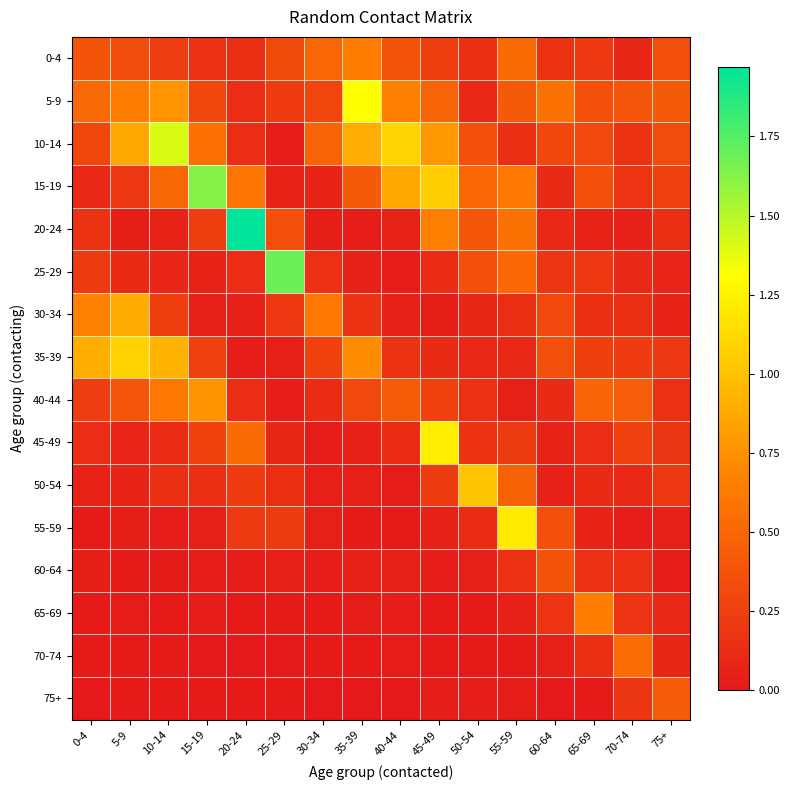

Reading left to right, what are all the values shown in this chart?

0-4: 0-4=0.4	5-9=0.3	10-14=0.2	15-19=0.2	20-24=0.1	25-29=0.3	30-34=0.5	35-39=0.6	40-44=0.4	45-49=0.2	50-54=0.1	55-59=0.5	60-64=0.2	65-69=0.2	70-74=0.1	75+=0.3
5-9: 0-4=0.5	5-9=0.6	10-14=0.8	15-19=0.3	20-24=0.1	25-29=0.2	30-34=0.3	35-39=1.3	40-44=0.6	45-49=0.5	50-54=0.1	55-59=0.4	60-64=0.6	65-69=0.4	70-74=0.4	75+=0.4
10-14: 0-4=0.3	5-9=0.9	10-14=1.4	15-19=0.6	20-24=0.1	25-29=0.0	30-34=0.5	35-39=0.9	40-44=1.1	45-49=0.8	50-54=0.4	55-59=0.1	60-64=0.3	65-69=0.3	70-74=0.2	75+=0.3
15-19: 0-4=0.1	5-9=0.2	10-14=0.5	15-19=1.6	20-24=0.6	25-29=0.1	30-34=0.1	35-39=0.4	40-44=0.9	45-49=1.1	50-54=0.5	55-59=0.6	60-64=0.1	65-69=0.3	70-74=0.2	75+=0.3
20-24: 0-4=0.2	5-9=0.0	10-14=0.1	15-19=0.2	20-24=2.0	25-29=0.3	30-34=0.0	35-39=0.0	40-44=0.1	45-49=0.7	50-54=0.4	55-59=0.6	60-64=0.1	65-69=0.1	70-74=0.1	75+=0.1
25-29: 0-4=0.2	5-9=0.1	10-14=0.1	15-19=0.1	20-24=0.1	25-29=1.7	30-34=0.1	35-39=0.1	40-44=0.0	45-49=0.1	50-54=0.4	55-59=0.5	60-64=0.2	65-69=0.2	70-74=0.1	75+=0.1
30-34: 0-4=0.7	5-9=0.9	10-14=0.2	15-19=0.0	20-24=0.1	25-29=0.2	30-34=0.6	35-39=0.2	40-44=0.1	45-49=0.0	50-54=0.1	55-59=0.1	60-64=0.3	65-69=0.1	70-74=0.1	75+=0.1
35-39: 0-4=0.9	5-9=1.1	10-14=0.9	15-19=0.3	20-24=0.0	25-29=0.0	30-34=0.3	35-39=0.7	40-44=0.2	45-49=0.1	50-54=0.1	55-59=0.1	60-64=0.3	65-69=0.2	70-74=0.2	75+=0.2
40-44: 0-4=0.2	5-9=0.4	10-14=0.6	15-19=0.8	20-24=0.1	25-29=0.0	30-34=0.1	35-39=0.3	40-44=0.4	45-49=0.3	50-54=0.1	55-59=0.0	60-64=0.1	65-69=0.5	70-74=0.4	75+=0.2
45-49: 0-4=0.1	5-9=0.1	10-14=0.1	15-19=0.3	20-24=0.5	25-29=0.1	30-34=0.0	35-39=0.1	40-44=0.1	45-49=1.2	50-54=0.2	55-59=0.2	60-64=0.1	65-69=0.1	70-74=0.3	75+=0.2
50-54: 0-4=0.1	5-9=0.1	10-14=0.1	15-19=0.1	20-24=0.2	25-29=0.1	30-34=0.0	35-39=0.0	40-44=0.0	45-49=0.2	50-54=1.0	55-59=0.5	60-64=0.1	65-69=0.1	70-74=0.1	75+=0.2
55-59: 0-4=0.0	5-9=0.0	10-14=0.0	15-19=0.0	20-24=0.2	25-29=0.2	30-34=0.0	35-39=0.0	40-44=0.0	45-49=0.1	50-54=0.1	55-59=1.2	60-64=0.4	65-69=0.1	70-74=0.0	75+=0.0
60-64: 0-4=0.0	5-9=0.0	10-14=0.0	15-19=0.0	20-24=0.0	25-29=0.0	30-34=0.0	35-39=0.1	40-44=0.0	45-49=0.0	50-54=0.0	55-59=0.1	60-64=0.4	65-69=0.2	70-74=0.1	75+=0.0
65-69: 0-4=0.0	5-9=0.0	10-14=0.0	15-19=0.0	20-24=0.0	25-29=0.0	30-34=0.0	35-39=0.0	40-44=0.0	45-49=0.0	50-54=0.0	55-59=0.1	60-64=0.2	65-69=0.6	70-74=0.2	75+=0.1
70-74: 0-4=0.0	5-9=0.0	10-14=0.0	15-19=0.0	20-24=0.0	25-29=0.0	30-34=0.0	35-39=0.0	40-44=0.0	45-49=0.0	50-54=0.0	55-59=0.0	60-64=0.0	65-69=0.1	70-74=0.5	75+=0.1
75+: 0-4=0.0	5-9=0.0	10-14=0.0	15-19=0.0	20-24=0.0	25-29=0.0	30-34=0.0	35-39=0.0	40-44=0.0	45-49=0.0	50-54=0.0	55-59=0.0	60-64=0.0	65-69=0.0	70-74=0.2	75+=0.4